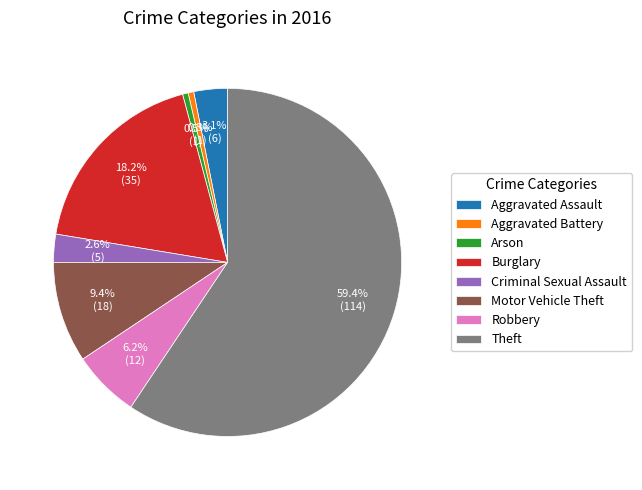

To the nearest percent, what is the difference between the Motor Vehicle Theft and Aggravated Assault slice percentages?

6%